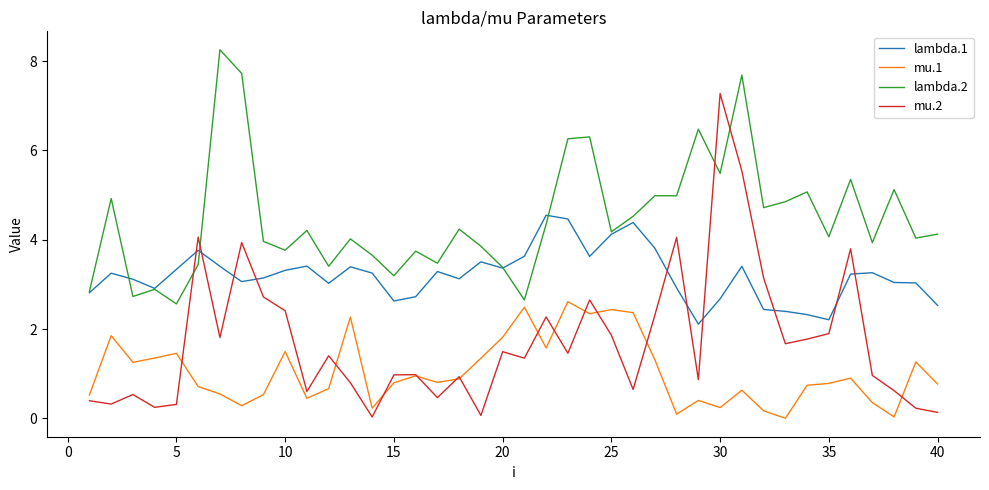

Does the chart have visible grid lines?

No